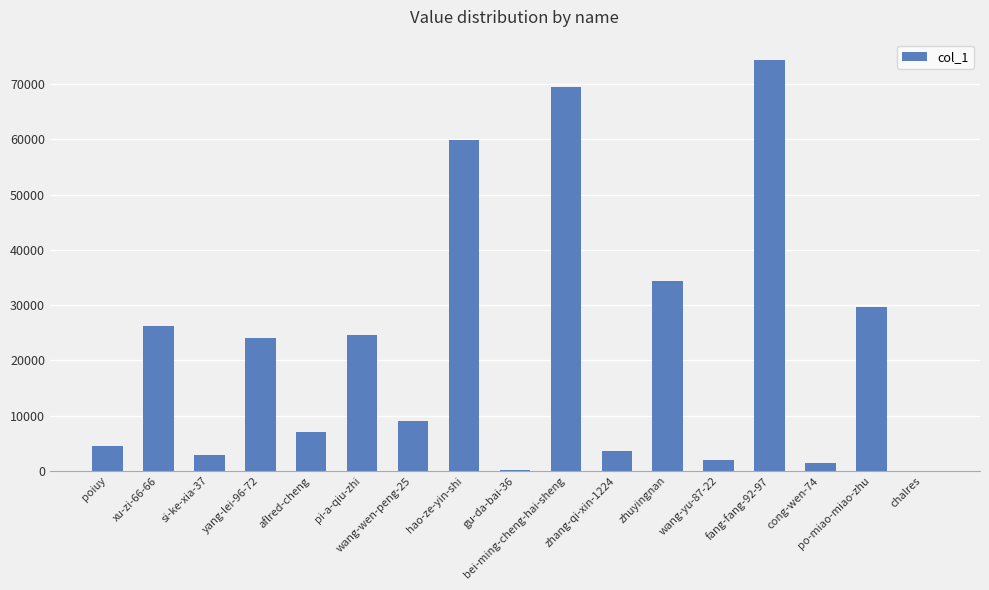

Are the bars grouped side by side (vs. stacked)?

No